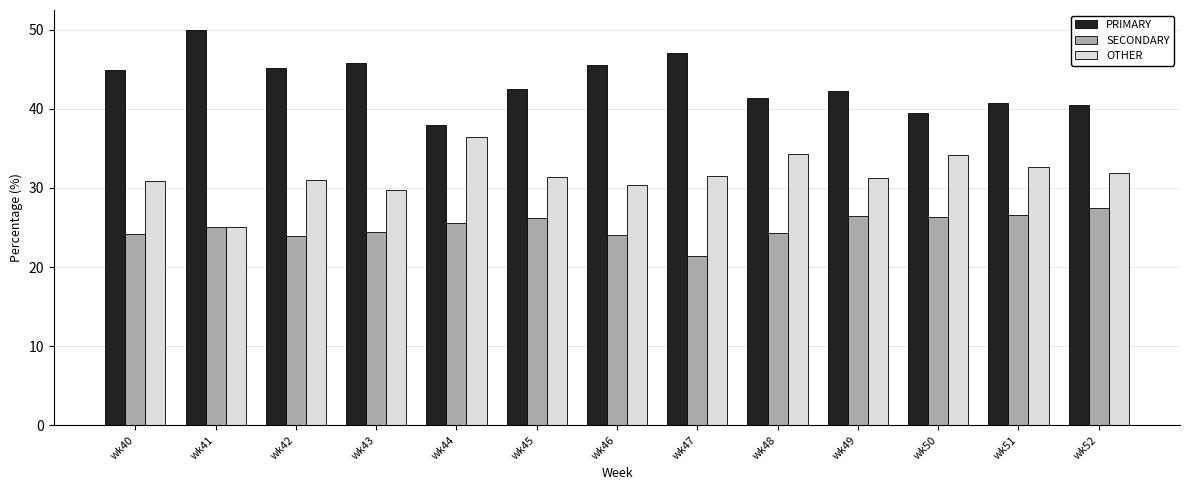

At how many categories does at least one series exceed 40?

11